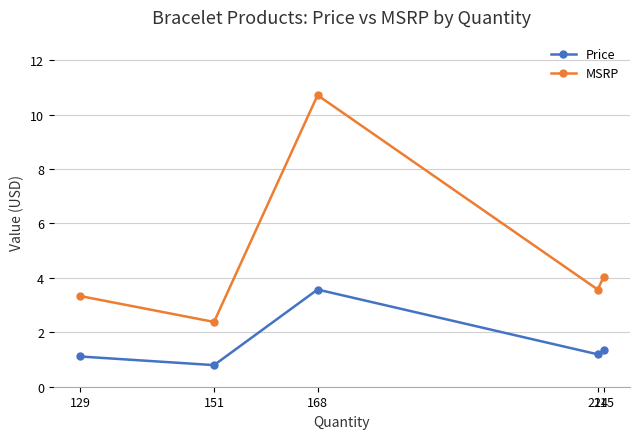

The MSRP series shows 7.1 at 215. True or false?

False